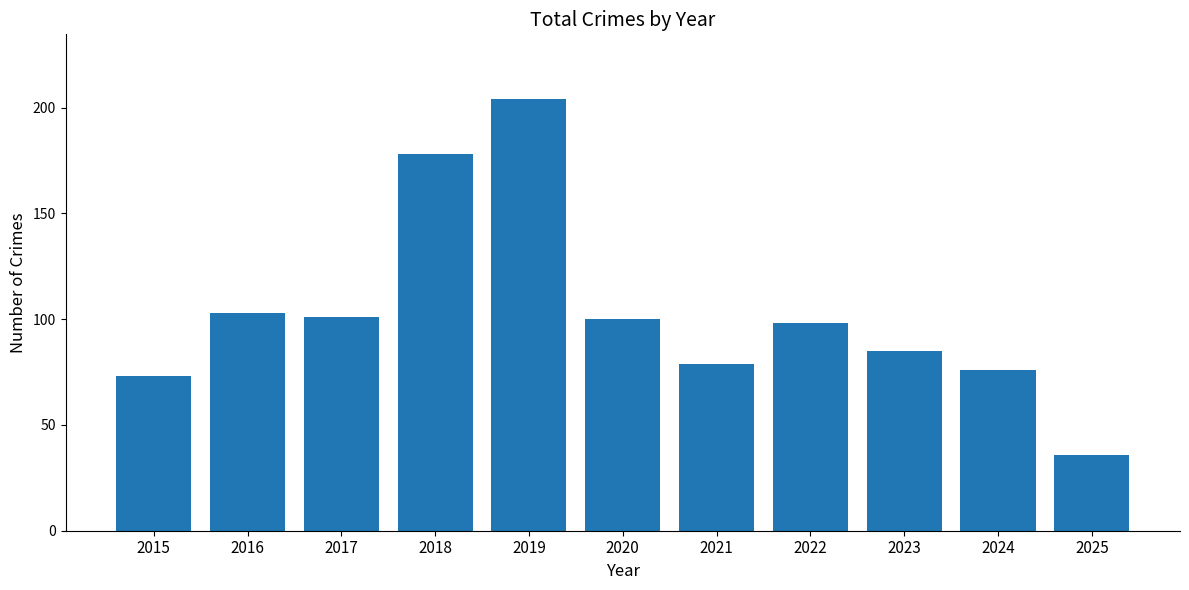

At which category does the chart reach its peak across all series?

2019